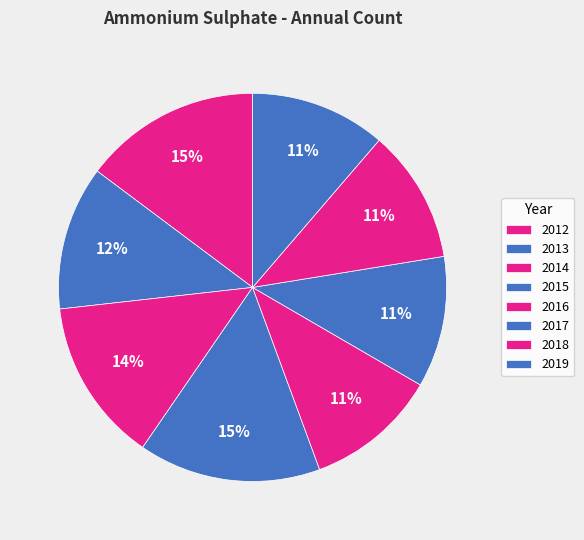

True or false: 2017 accounts for 11% of the total.

True